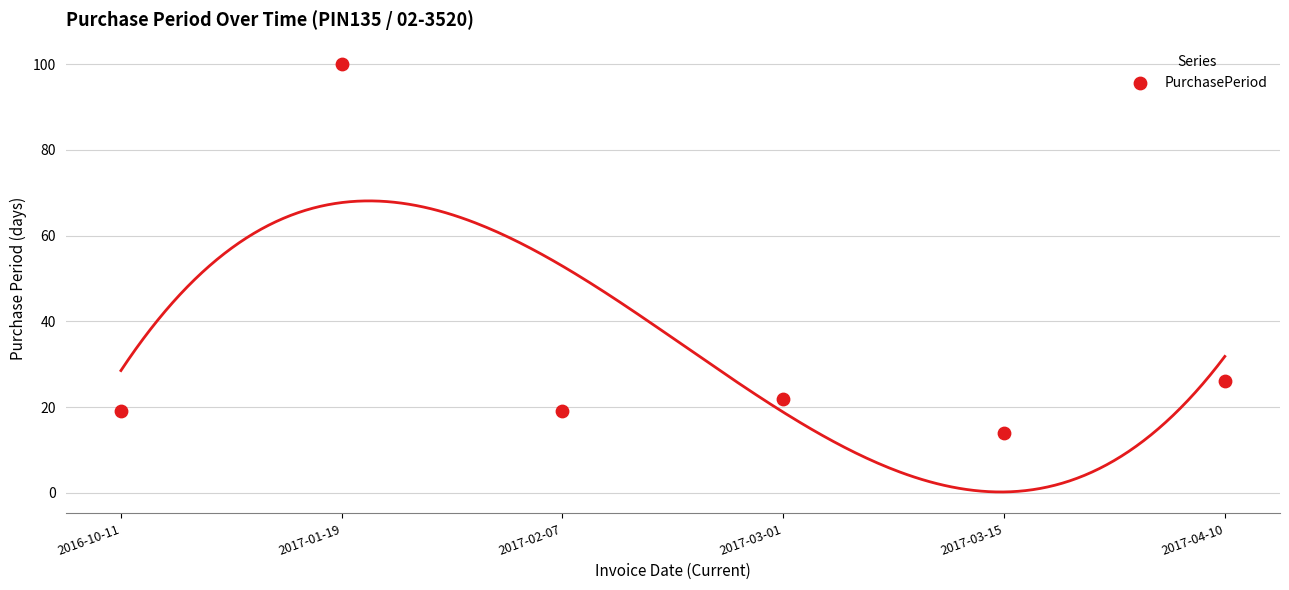

What Y value in the scatter plot is closest to 57?

26